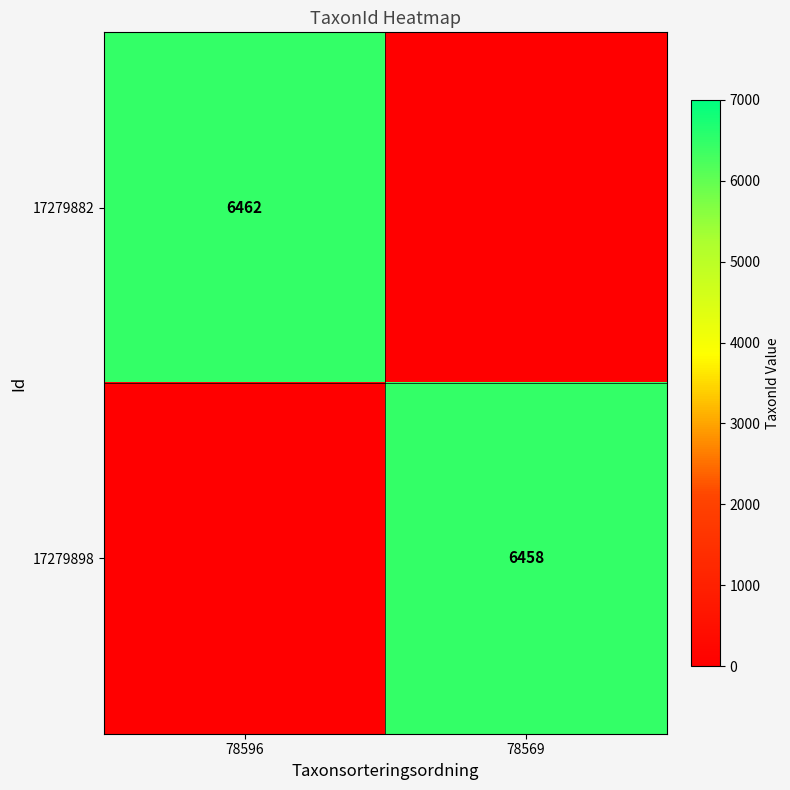

The value of 17279882 at 78596 is 3128. True or false?

False